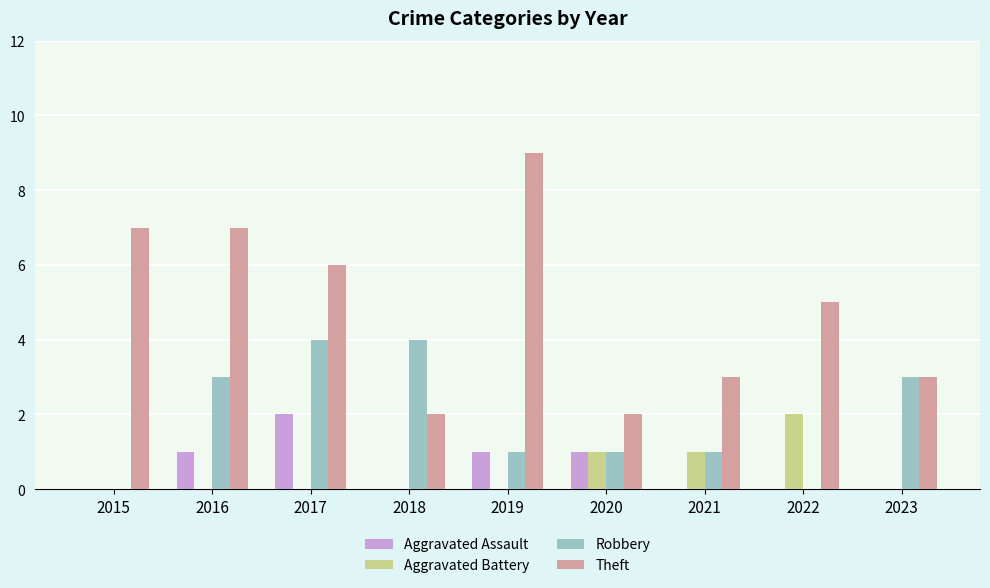

Count the number of categories in the chart.

9